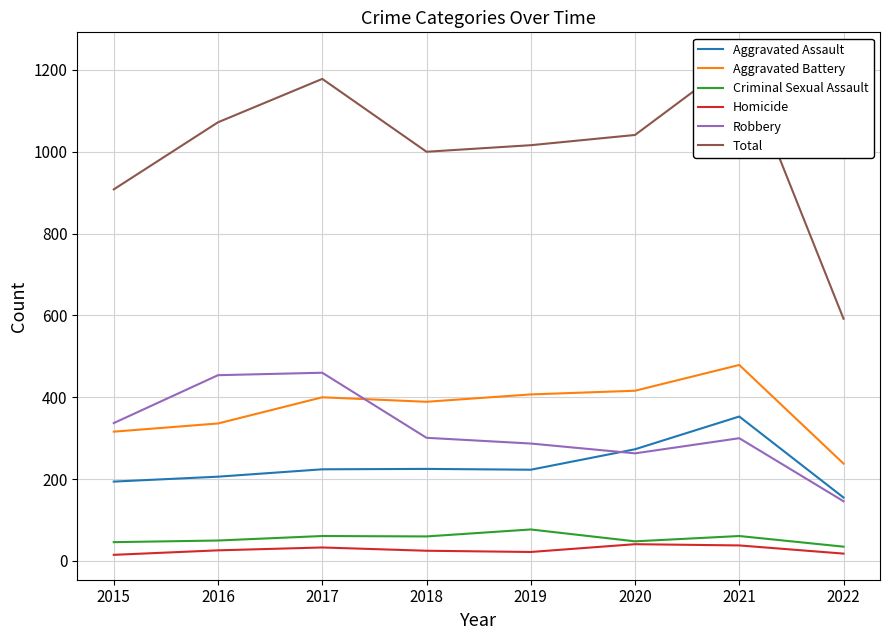

How many data points in Aggravated Battery are above 400?

3